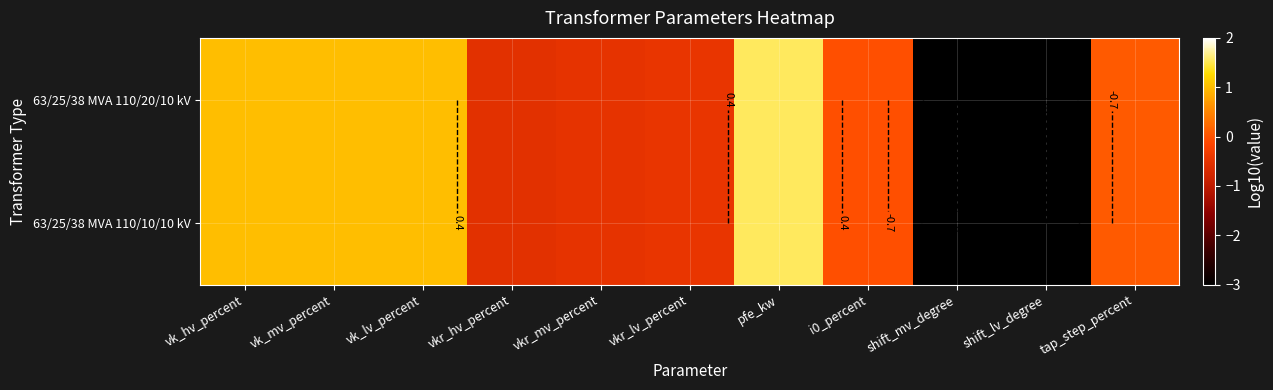

What is the lowest value of the 63/25/38 MVA 110/20/10 kV series?

-3.0